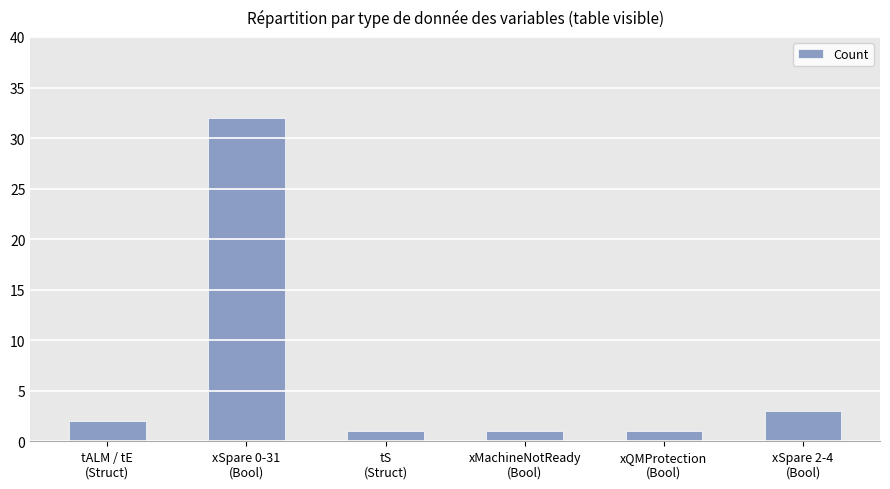

How many bars are there in total?

6